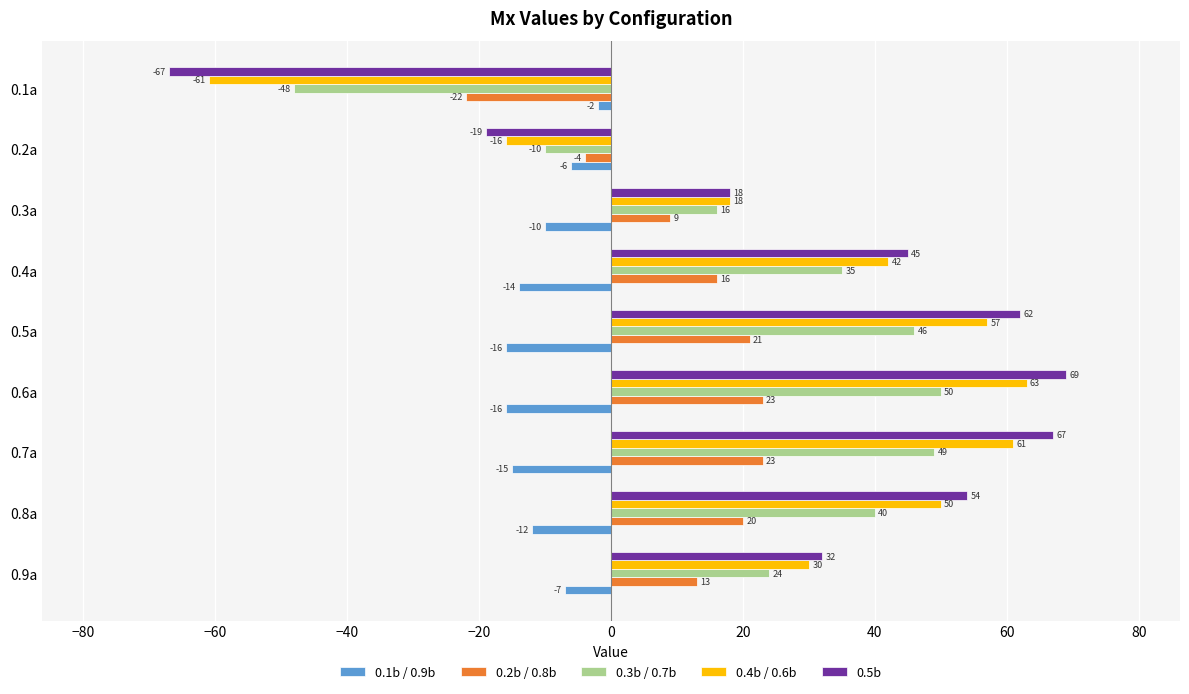

What is the difference between the maximum and minimum values in the 0.3b / 0.7b series?

98